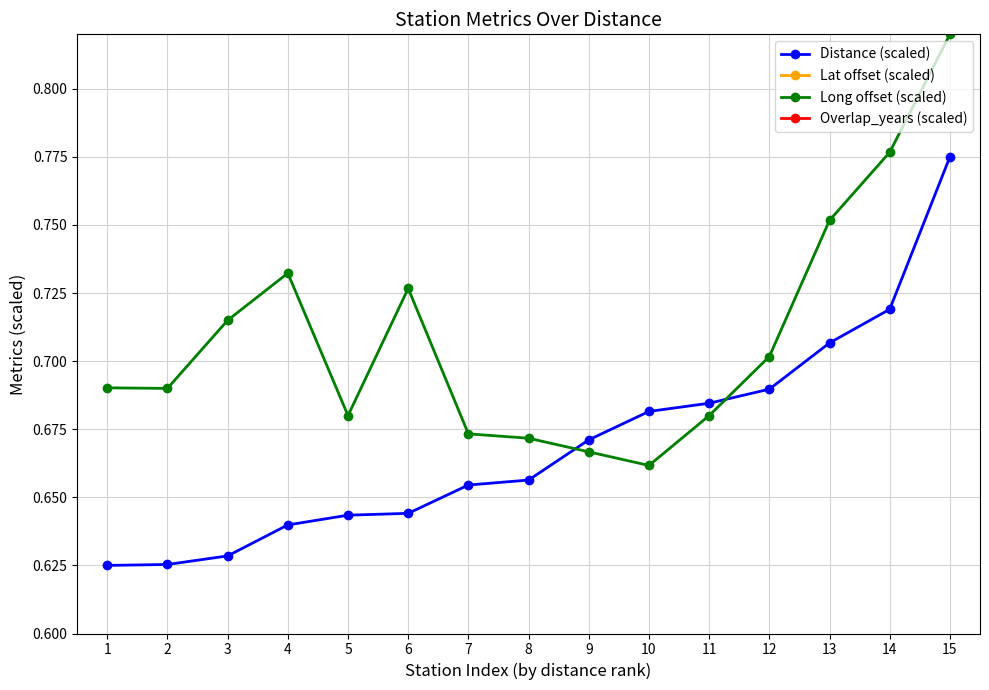

Which series changed the most between 1 and 10?

Lat offset (scaled)